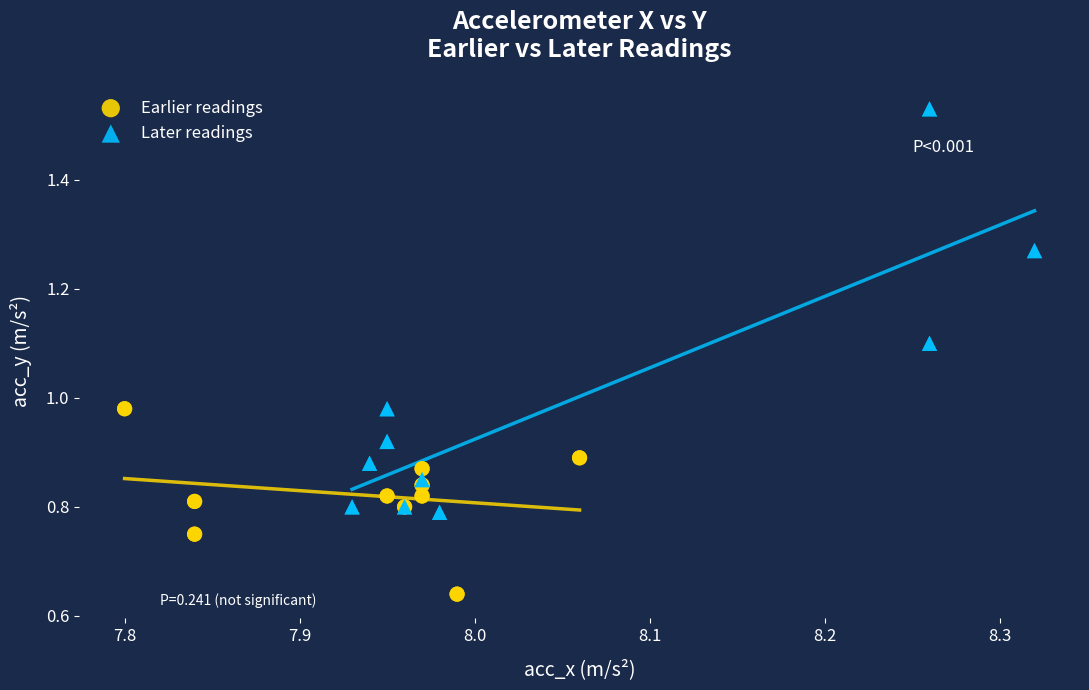

Which series has the largest Y range (max minus min)?

Later readings